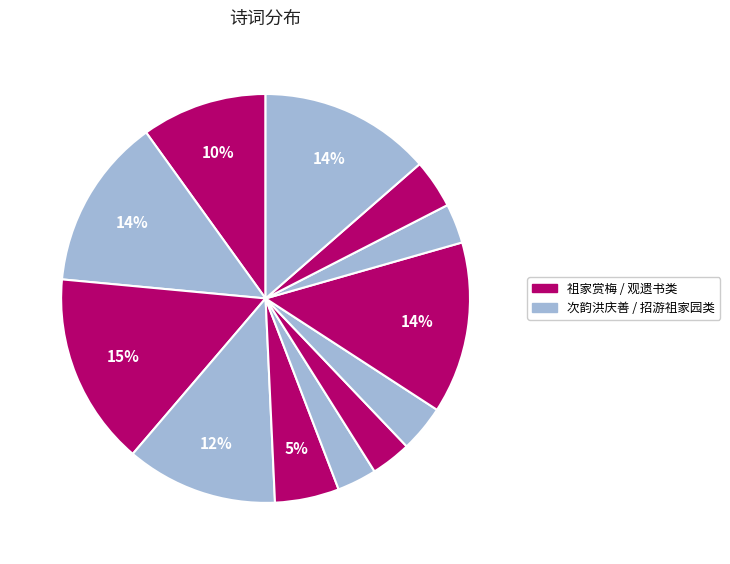

Count the number of slices in the pie.

12